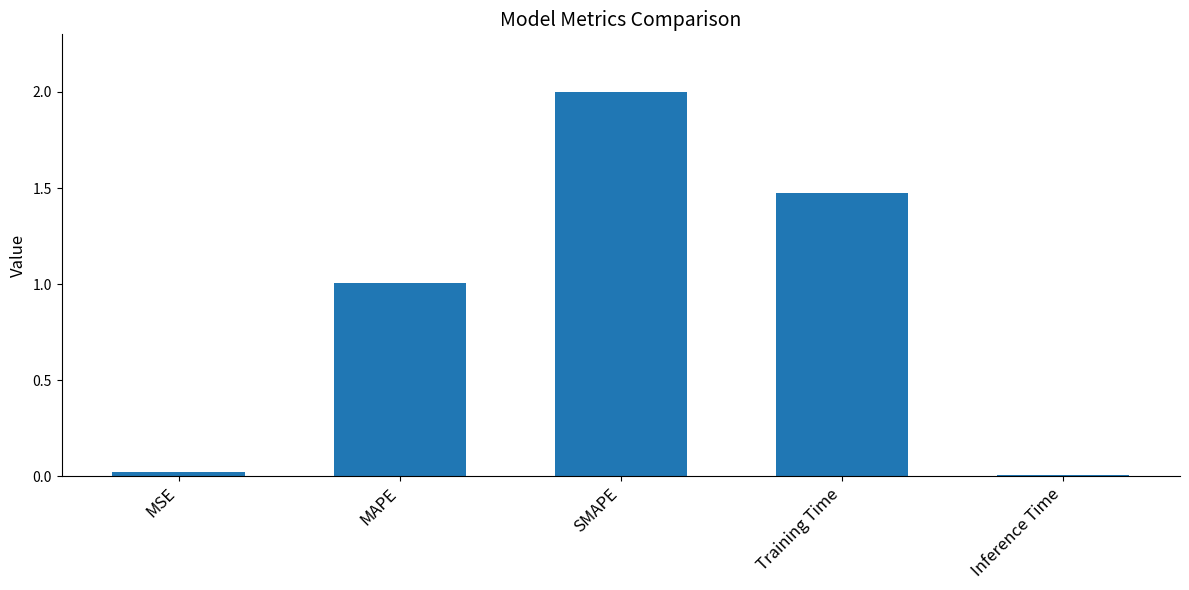

What is the label of the 5th bar from the left?

Inference Time